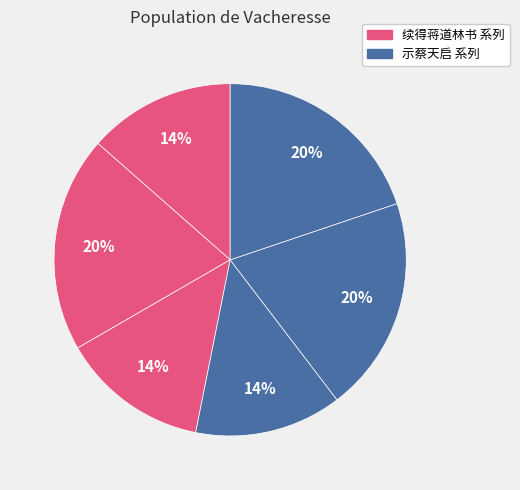

Count the number of slices in the pie.

6